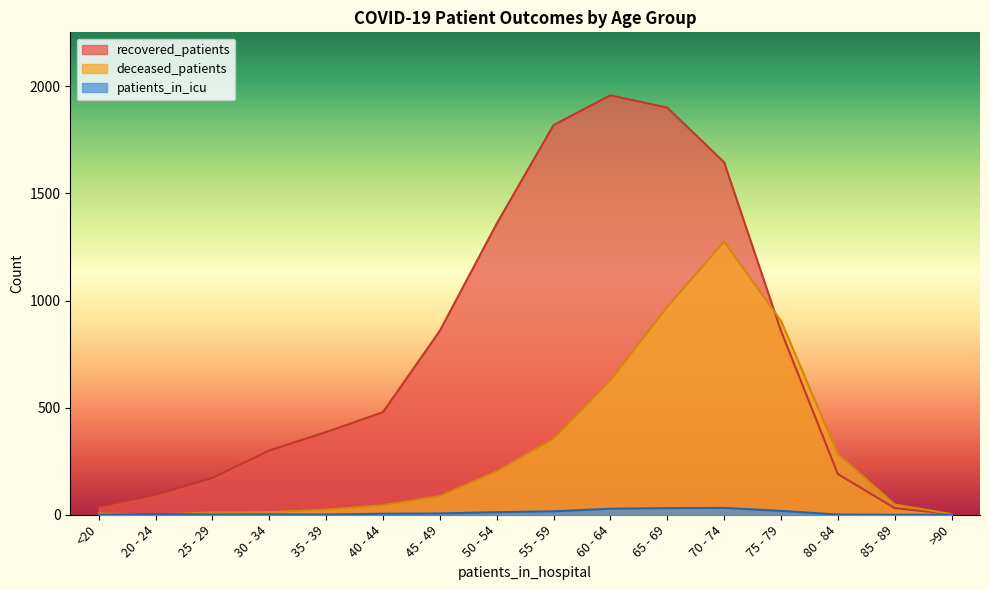

What value does the recovered_patients series have at 30 - 34, to the nearest 50?

300